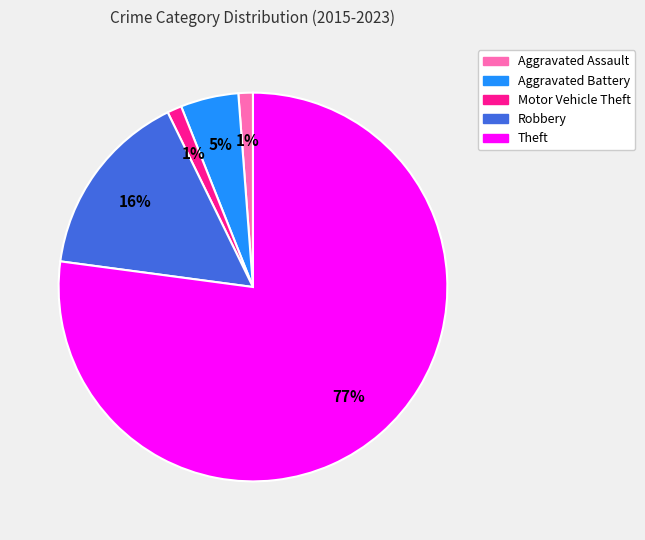

Is it true that Theft is 84% of the pie?

False